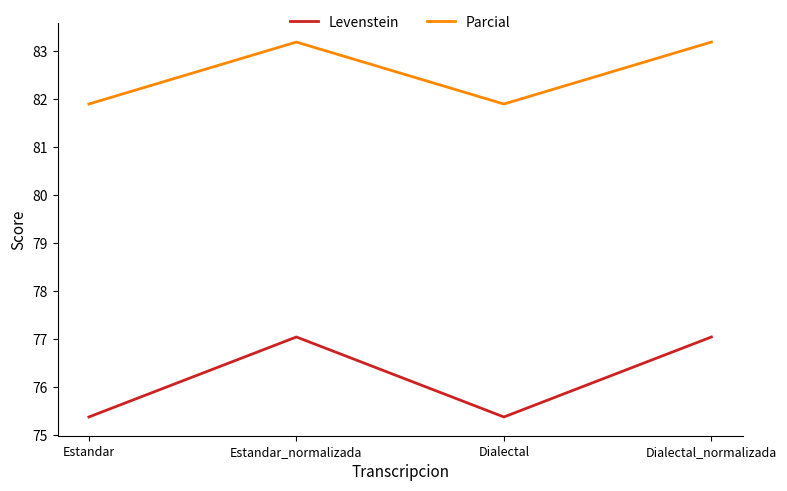

Which series has the largest total across all categories?

Parcial